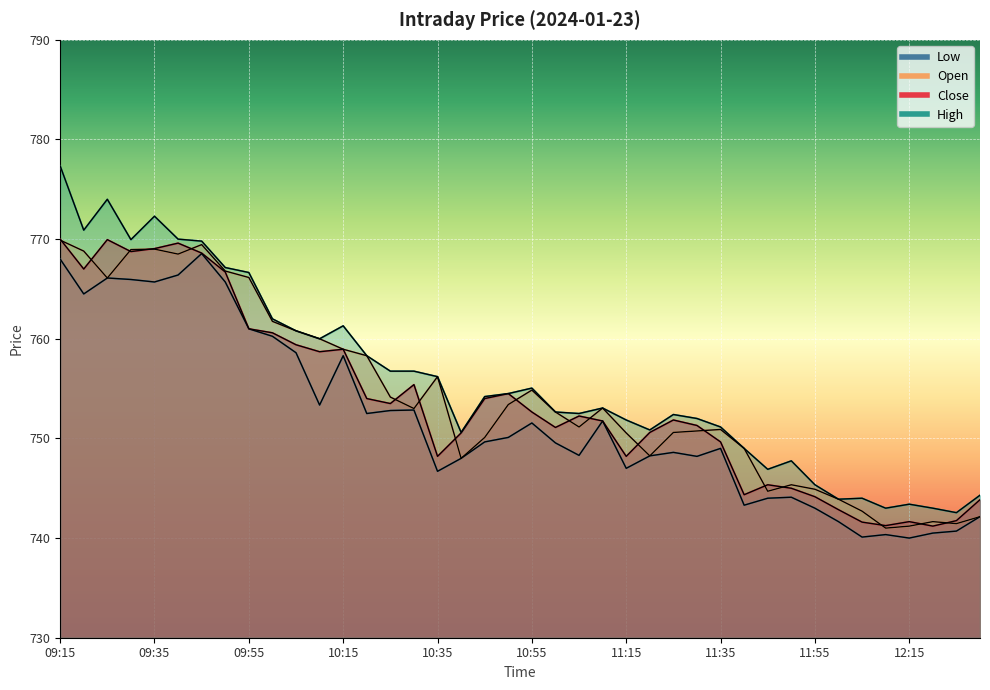

At which label does Open reach its minimum?

12:10